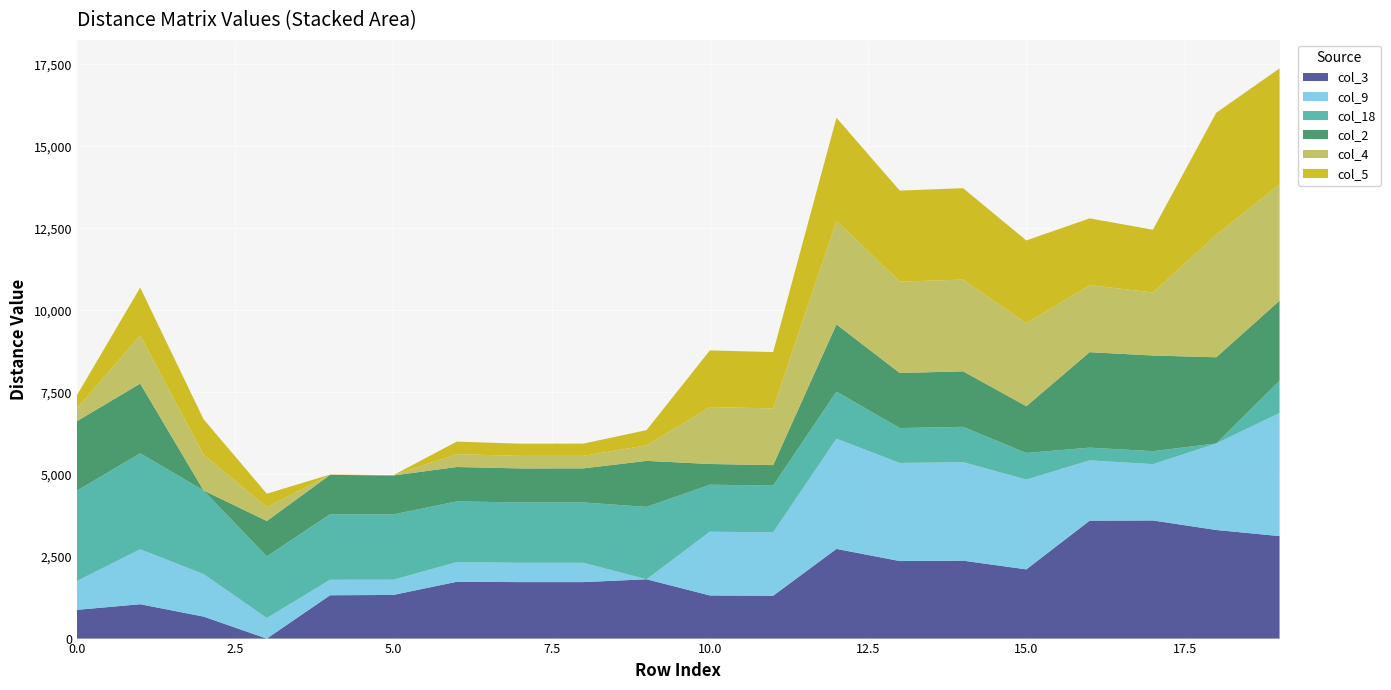

Reading left to right, extract all data points from this chart.

col_3: 876	1047	670	0	1320	1330	1731	1721	1721	1807	1314	1306	2732	2362	2374	2109	3592	3599	3309	3123
col_9: 878	1674	1297	627	473	464	599	588	588	0	1942	1933	3359	2989	3002	2736	1838	1716	2637	3750
col_18: 2754	2925	2548	1878	1999	1989	1850	1839	1839	2205	1433	1424	1434	1064	1076	811	388	395	0	983
col_2: 2116	2123	0	1077	1197	1187	1048	1037	1038	1403	631	622	2048	1678	1691	1425	2909	2915	2625	2439
col_4: 391	1468	1091	421	0	10	392	382	382	473	1735	1727	3153	2783	2795	2530	2043	1921	3730	3544
col_5: 401	1458	1081	411	10	0	382	372	372	464	1726	1717	3143	2773	2786	2520	2034	1912	3720	3534